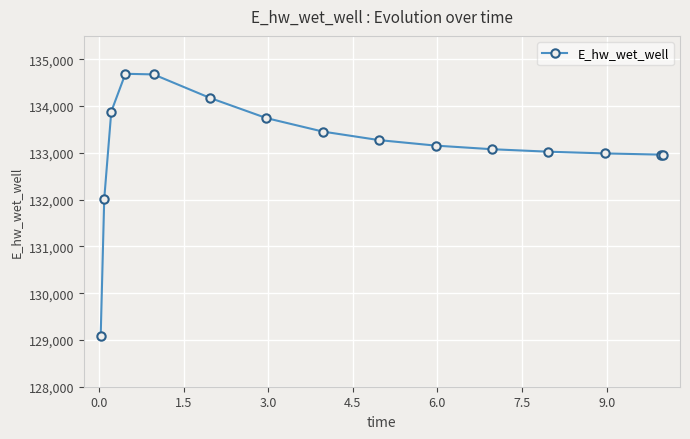

What is the value of the 14th point from the left?

132961.2